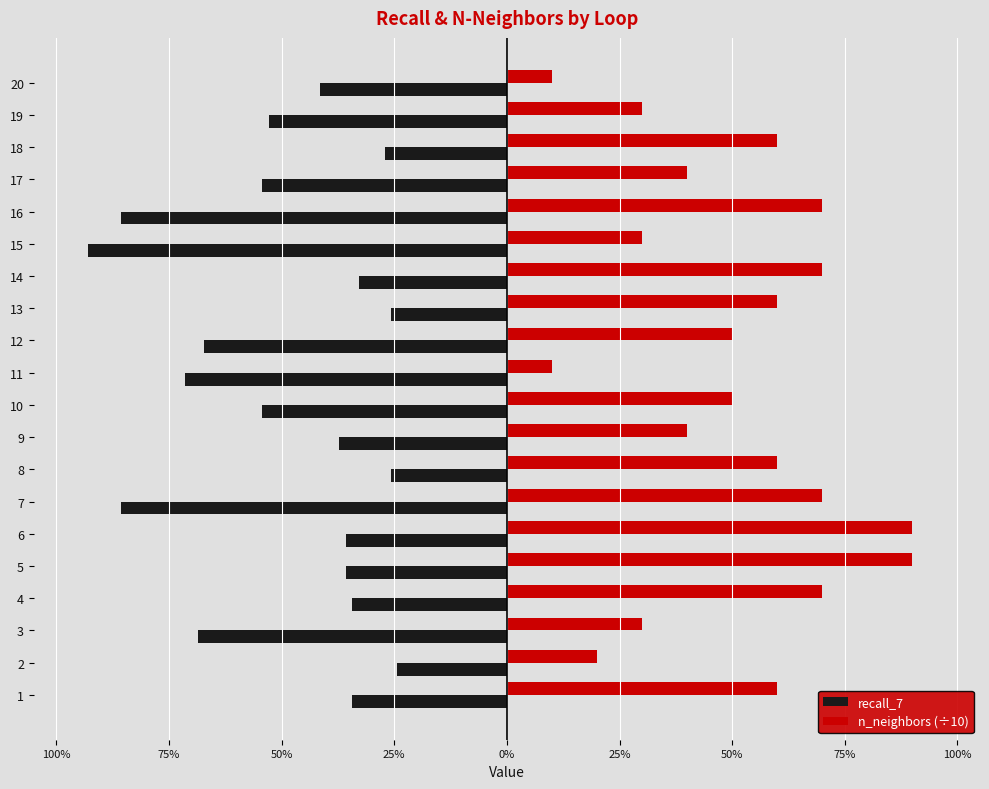

What is the value of the n_neighbors (÷10) bar at the 15th from the left?

0.3